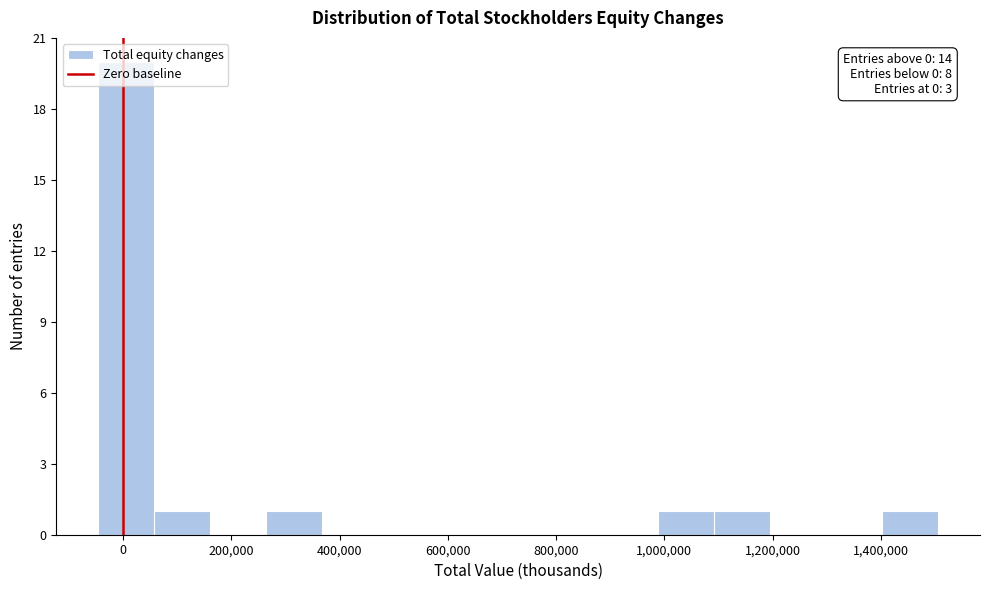

Which range on the x-axis has the tallest bar?

-40000 to 60000